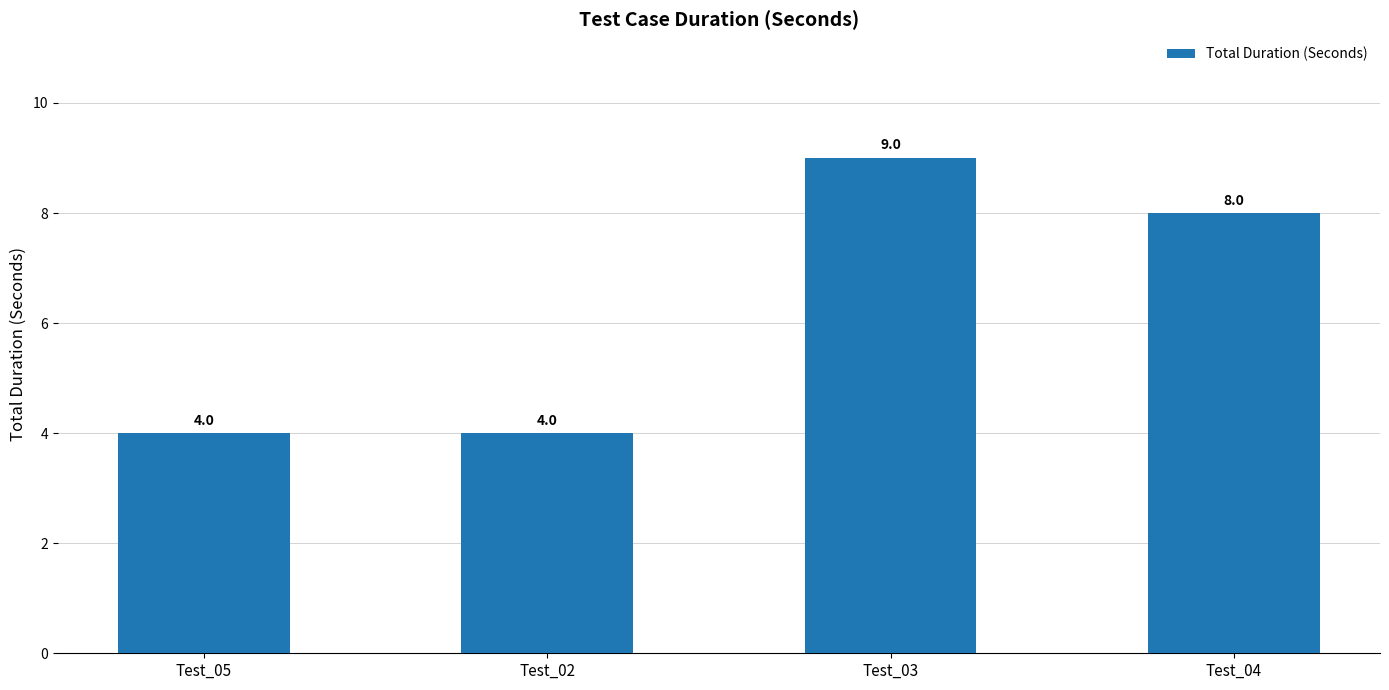

The value at Test_04 is 12. True or false?

False